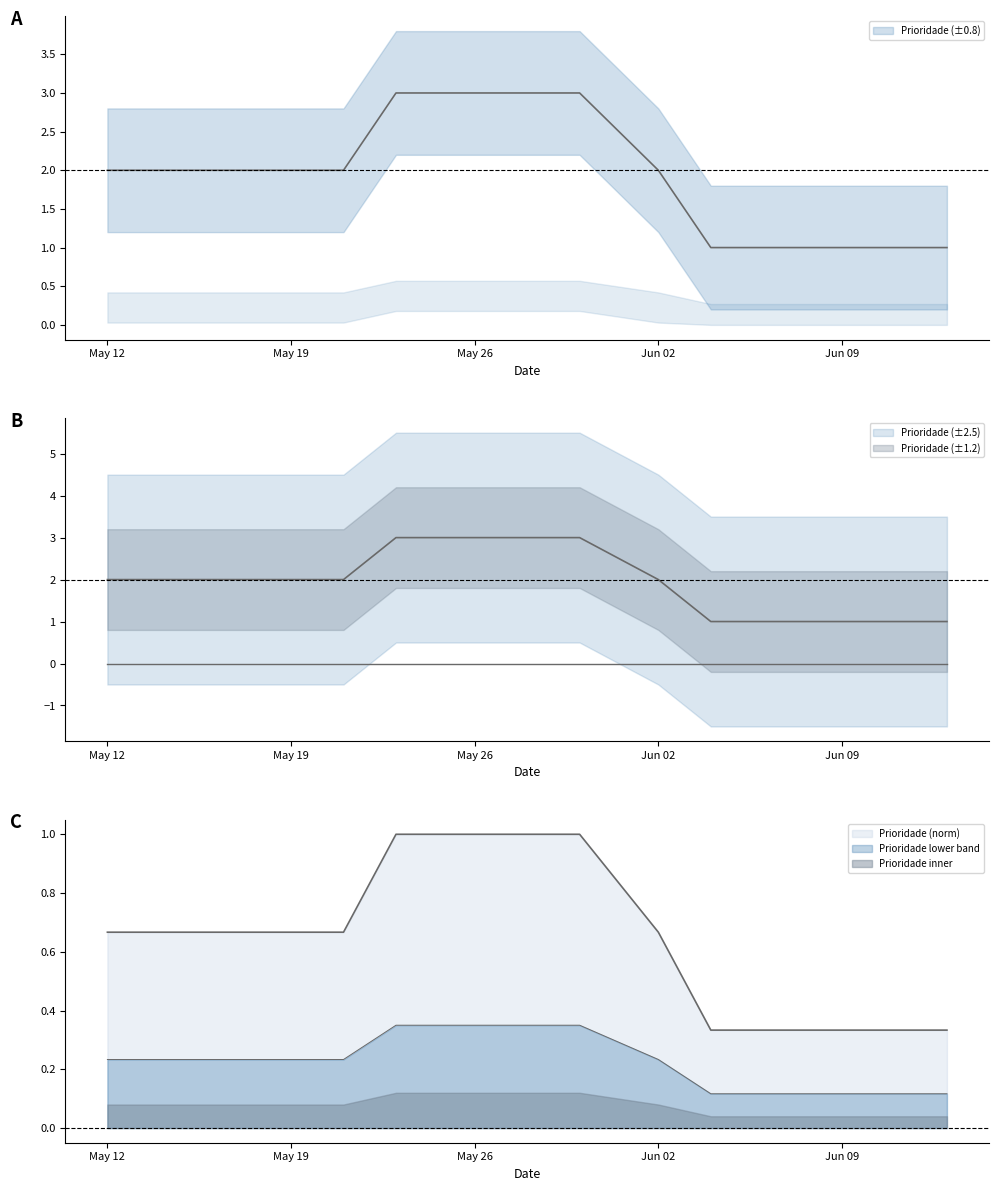

At which label is Prioridade closest to 2?

2025-05-21